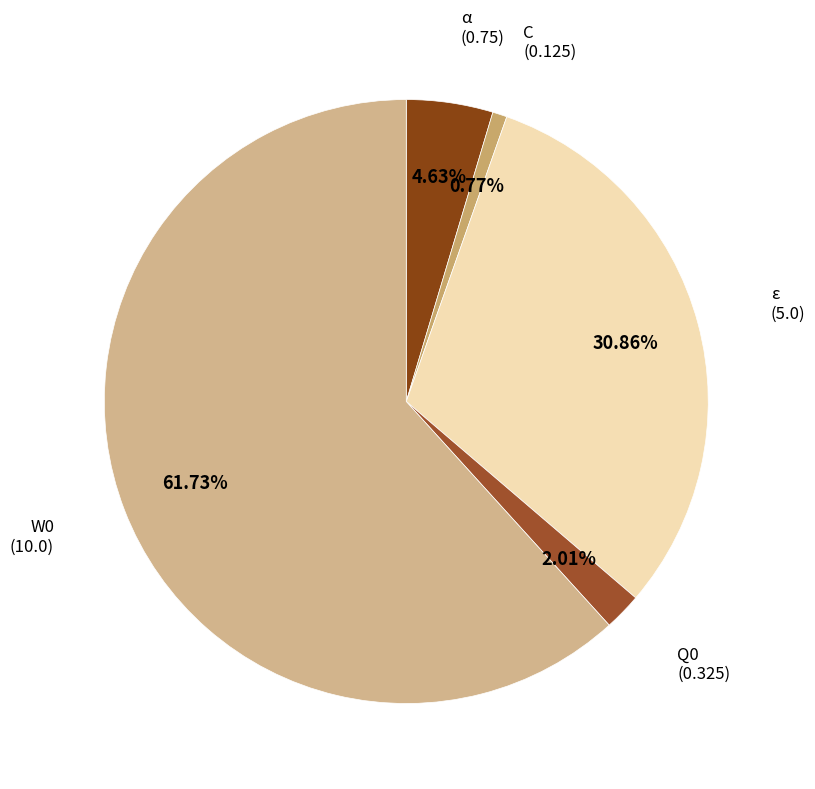

How many slices are in this pie chart?

5